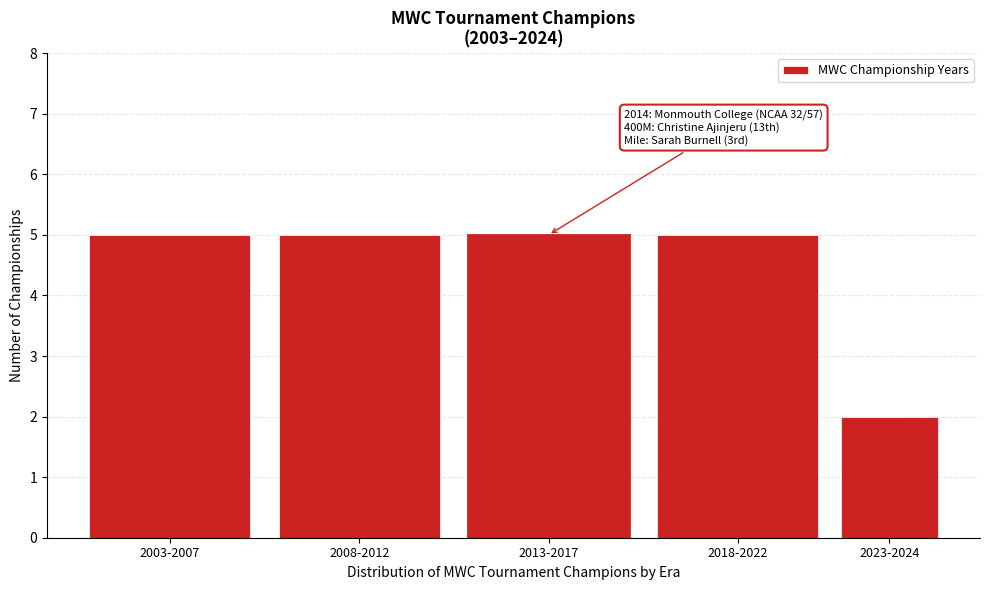

Reading right to left, list all the values displayed in this chart.

2023-2024=2	2018-2022=5	2013-2017=5	2008-2012=5	2003-2007=5